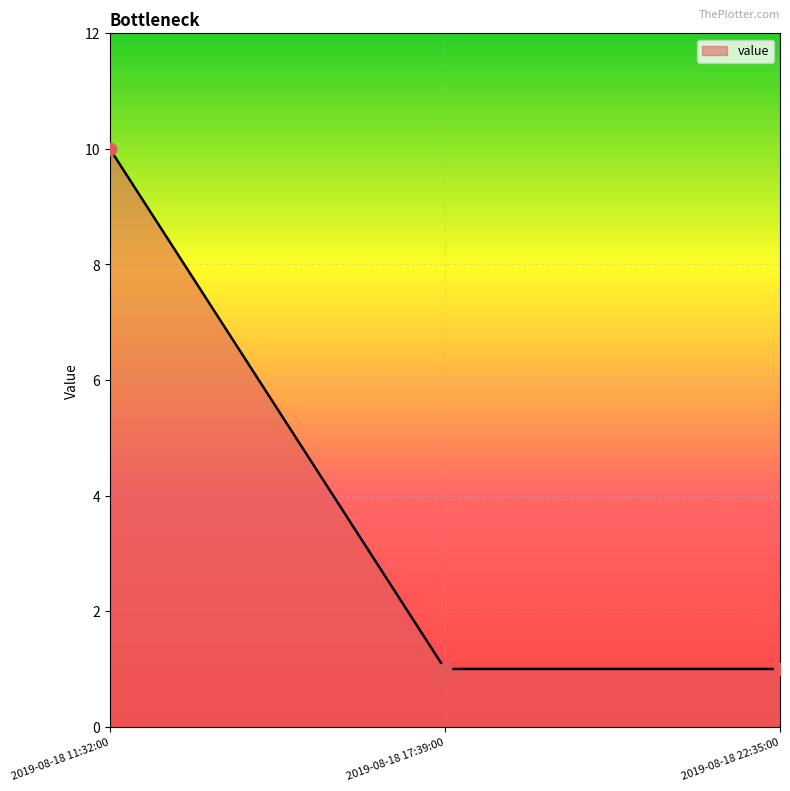

What is the change in value from 2019-08-18 11:32:00 to 2019-08-18 17:39:00?

-9